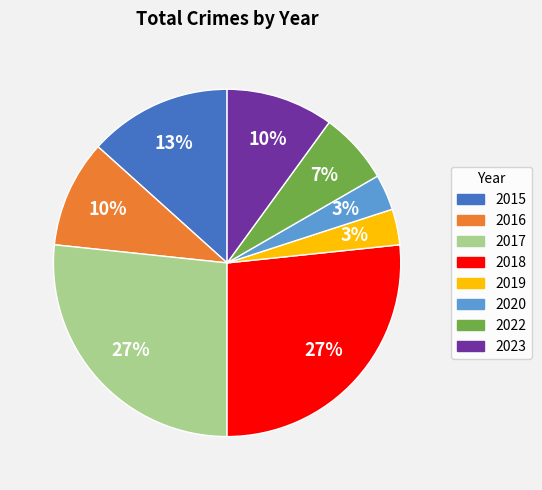

To the nearest percent, what is the combined percentage of 2022 and 2019?

10%